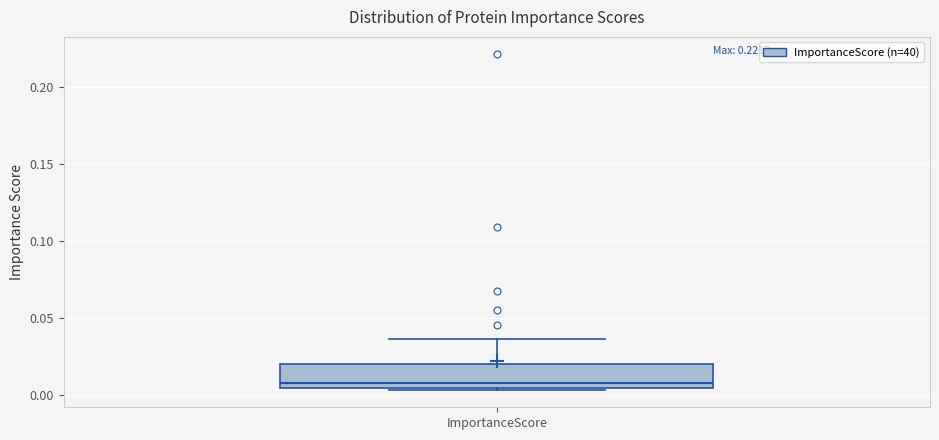

Transcribe this box plot: give where the median line is, the range the box spans, and where the two whiskers end, as read against the y-axis. The values are not printed on the chart, so give them approximately, as read against the axis.

median 0.010, box 0.005 to 0.020, whiskers 0.005 (just below the box's lower edge) to 0.035